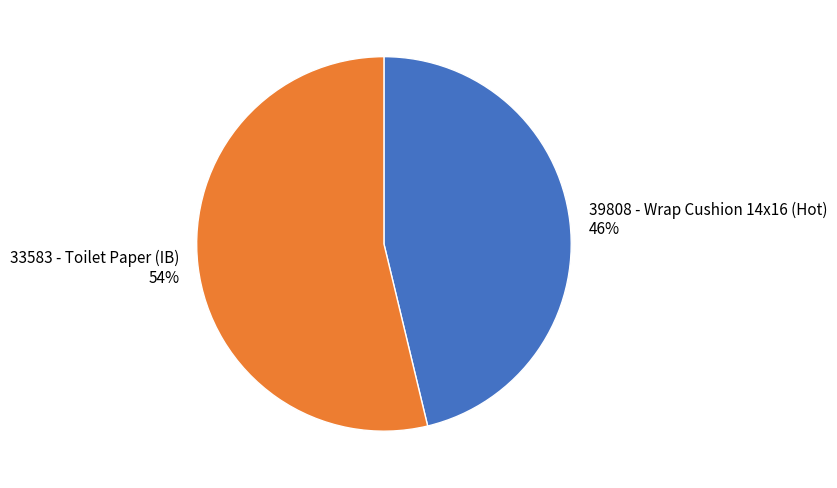

Count the number of slices in the pie.

2